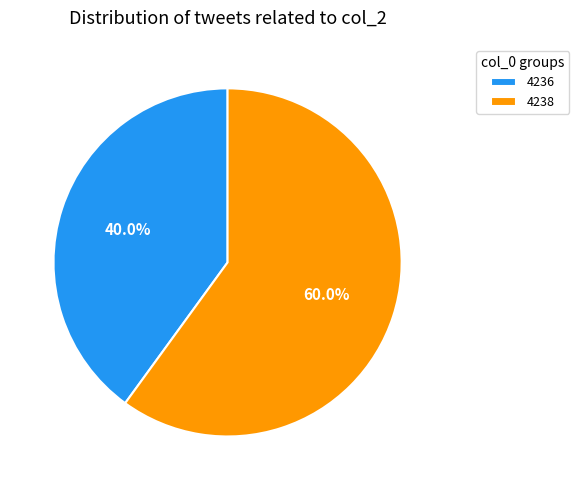

How many slices are in this pie chart?

2